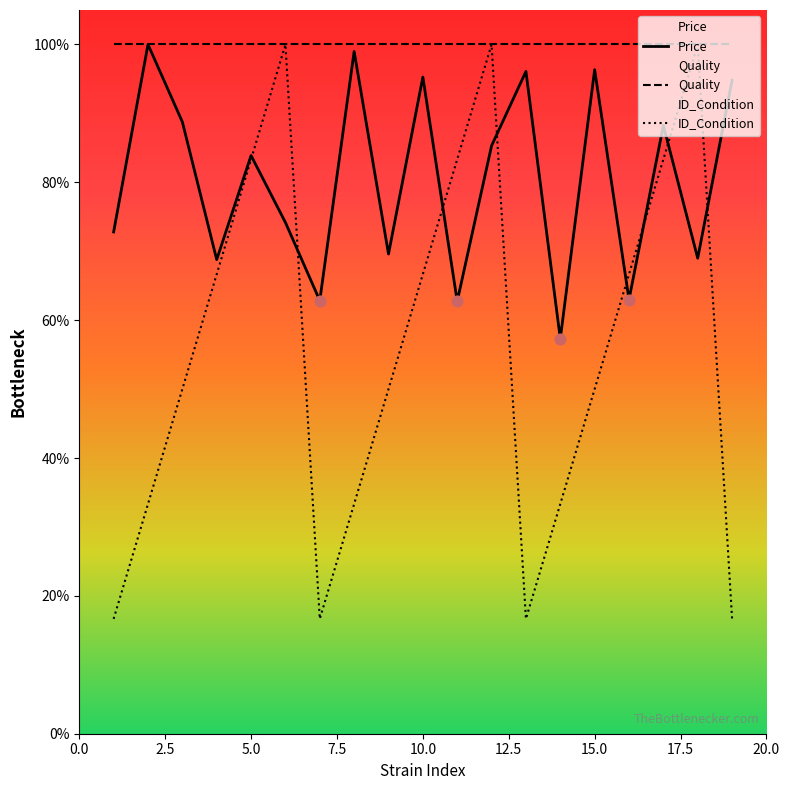

What are all the series names shown in the legend?

Price, ID_Condition